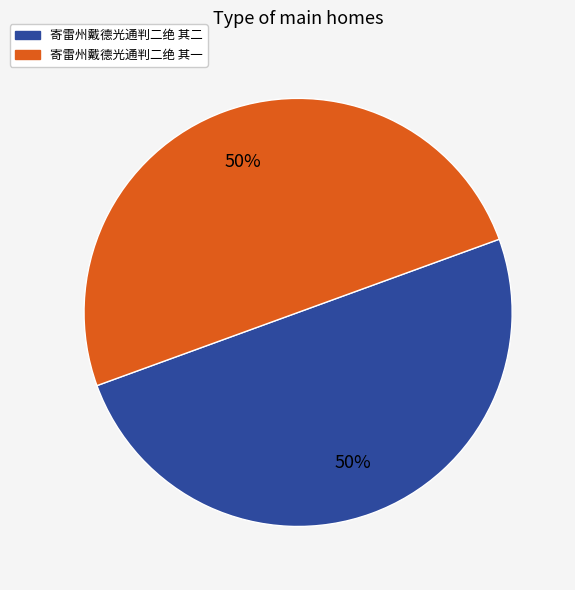

Approximately how many times larger is the value at 寄雷州戴德光通判二绝 其一 compared to 寄雷州戴德光通判二绝 其二?

1.0